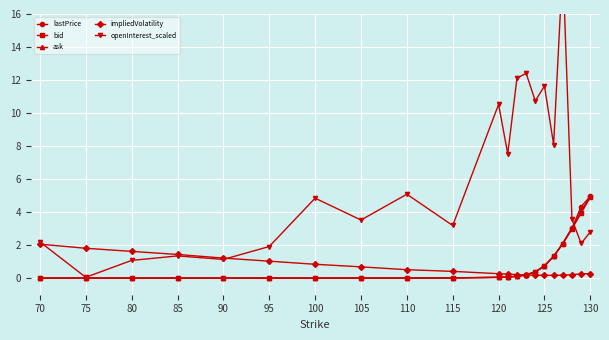

What is the maximum value for impliedVolatility?

2.1